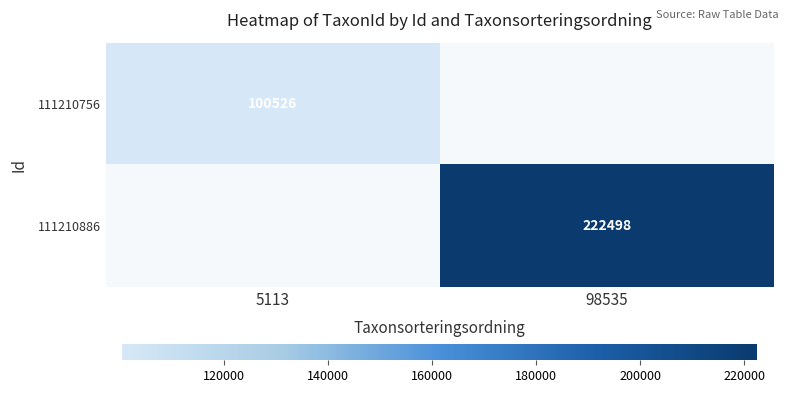

The 111210886 series shows 320887 at 98535. True or false?

False